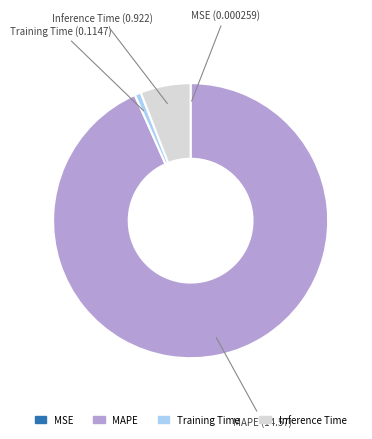

Which has a higher value, Training Time or Inference Time?

Inference Time